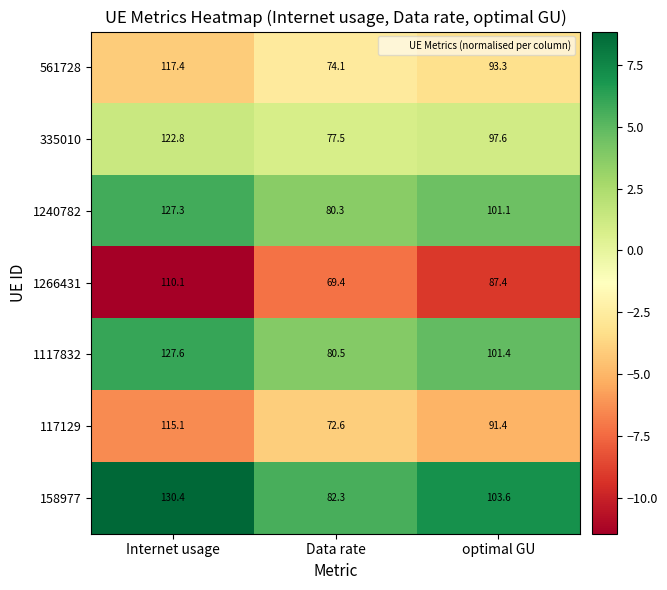

Reading left to right, transcribe all the data shown in this chart.

561728: 117.4	74.1	93.3
335010: 122.8	77.5	97.6
1240782: 127.3	80.3	101.1
1266431: 110.1	69.4	87.4
1117832: 127.6	80.5	101.4
117129: 115.1	72.6	91.4
158977: 130.4	82.3	103.6